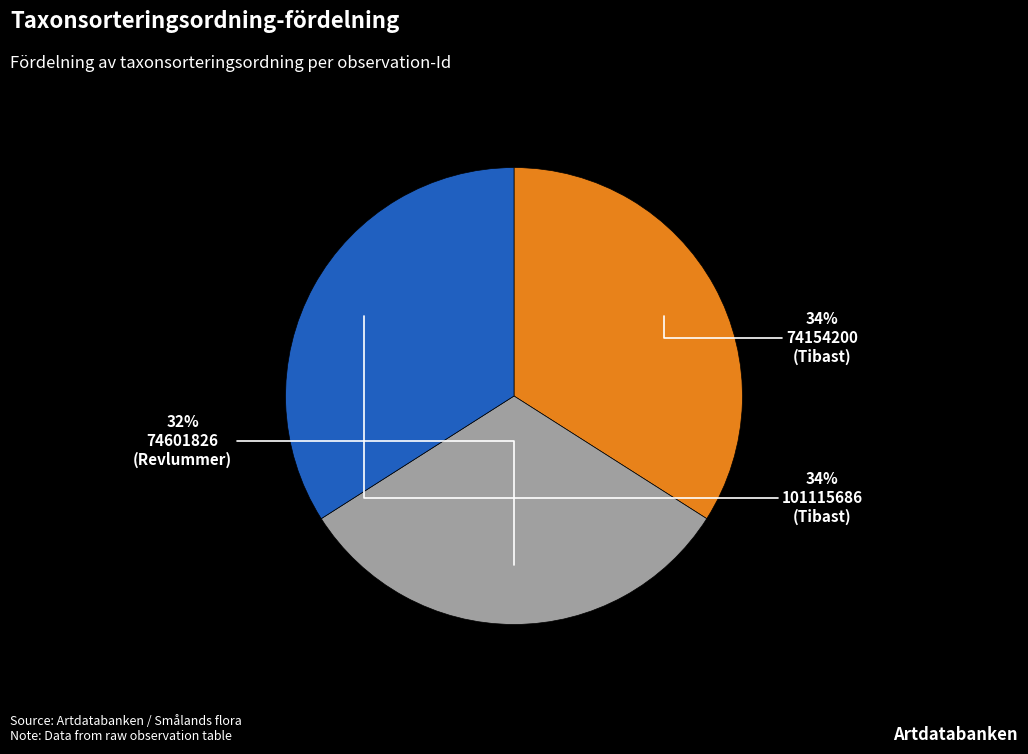

Is there any slice that represents more than half of the pie?

No